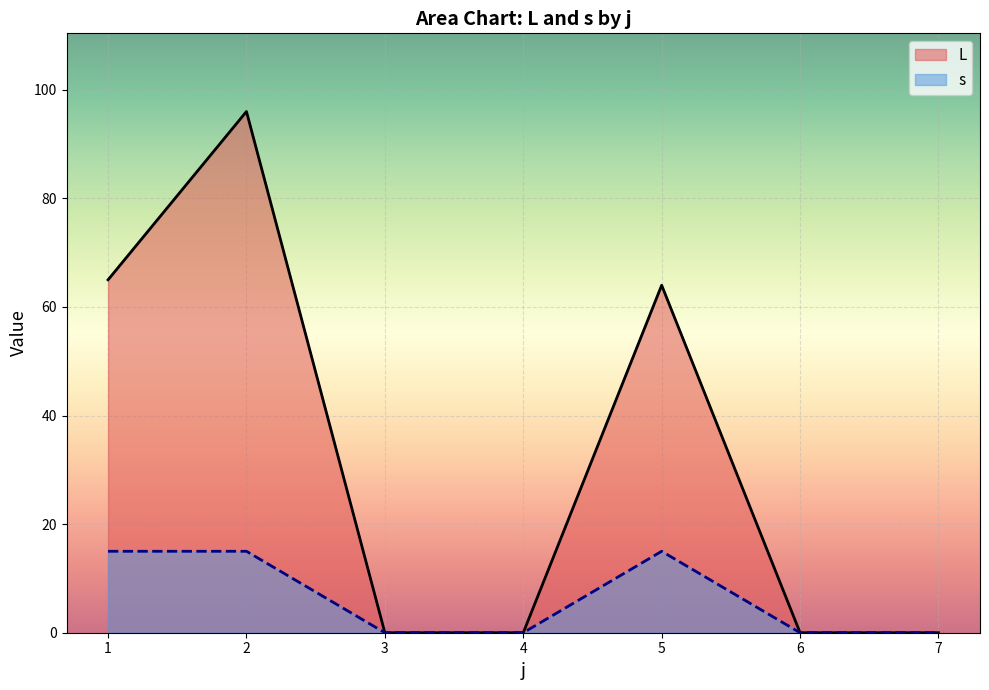

True or false: s and L intersect in this chart.

False